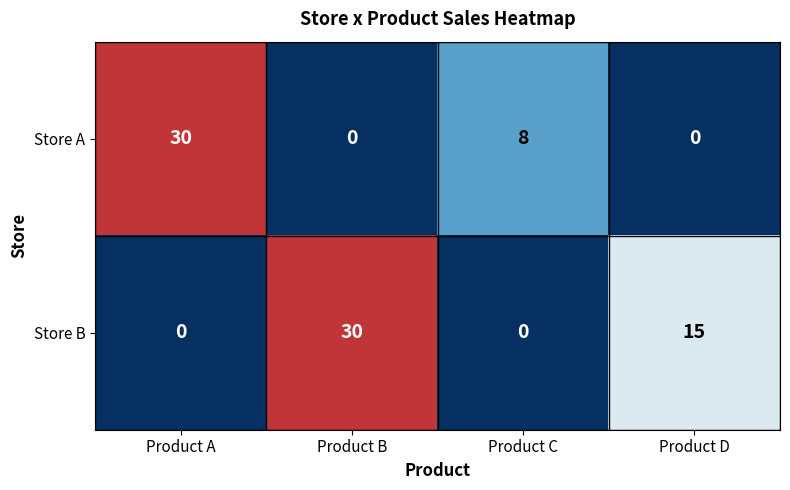

What is the greatest value displayed?

30